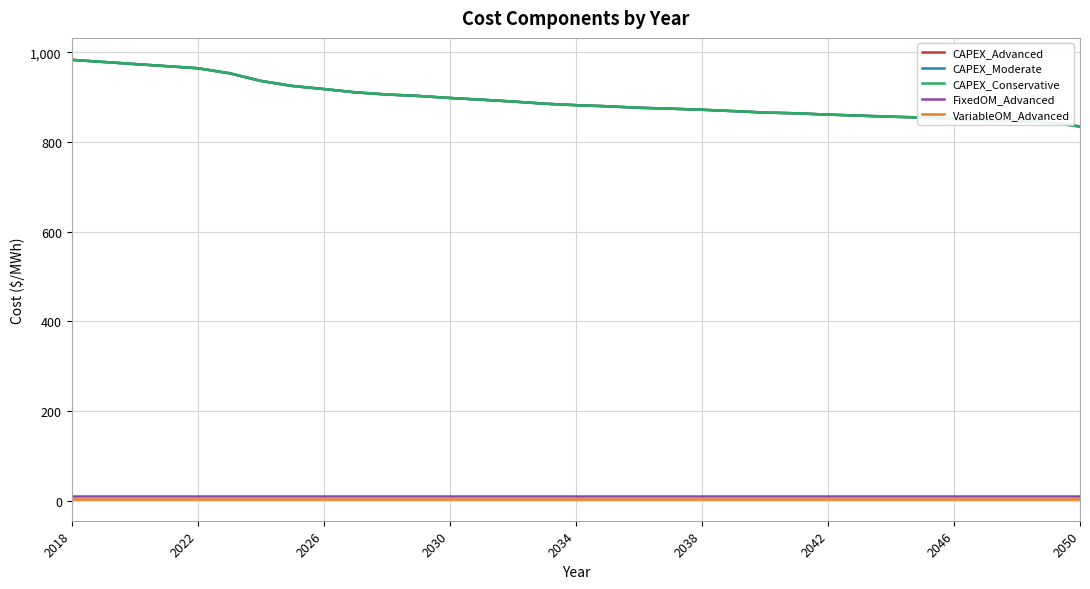

Does the chart display data point markers on the line(s)?

No